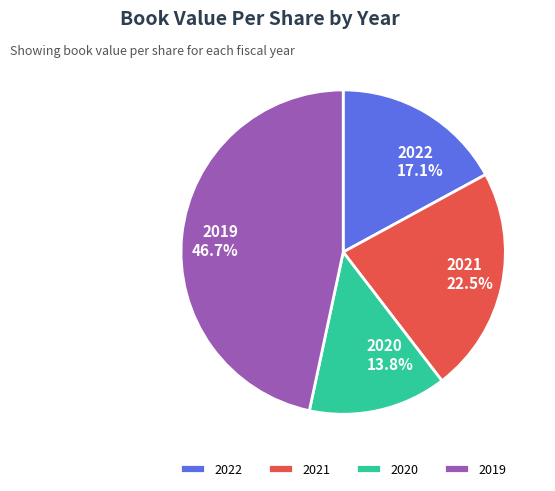

Rank the categories by value from lowest to highest.

2020, 2022, 2021, 2019